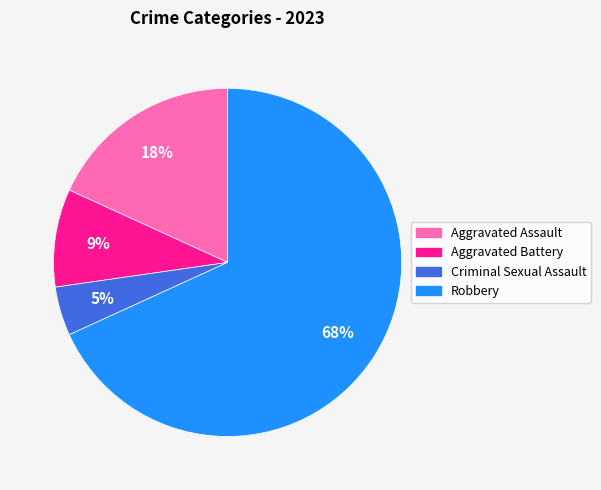

What percentage is the Aggravated Battery slice, to the nearest percent?

9%